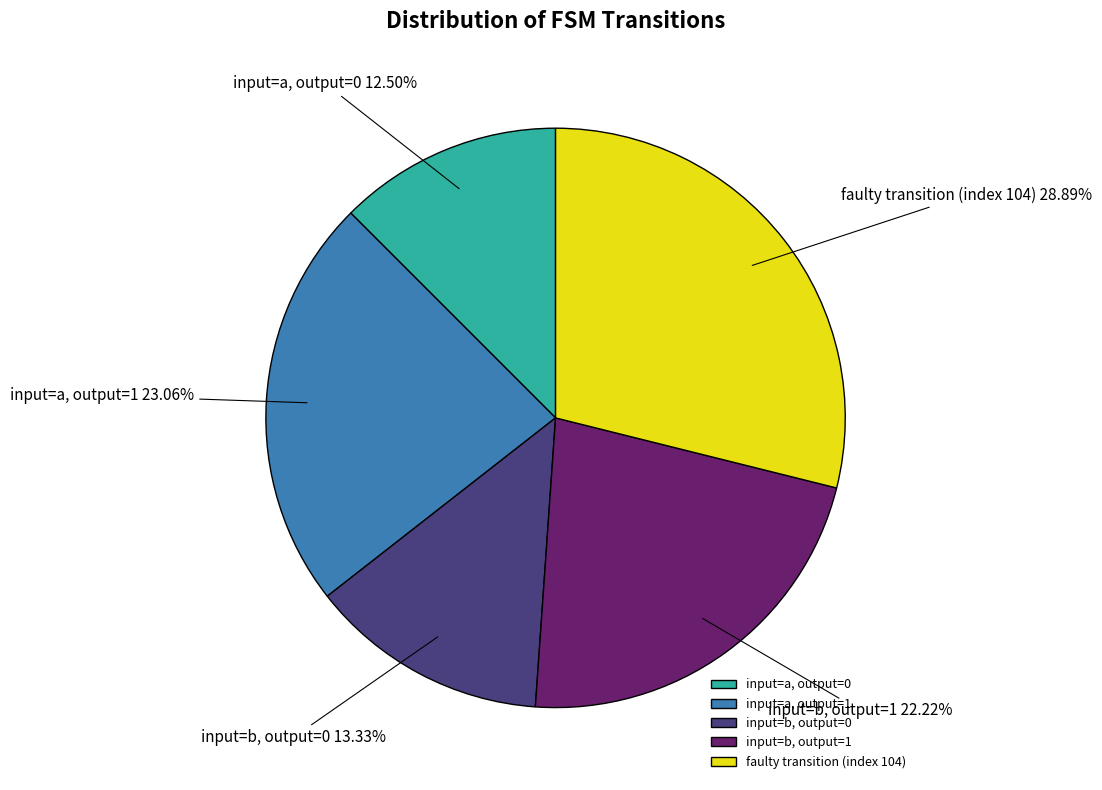

How many segments does this pie chart have?

5